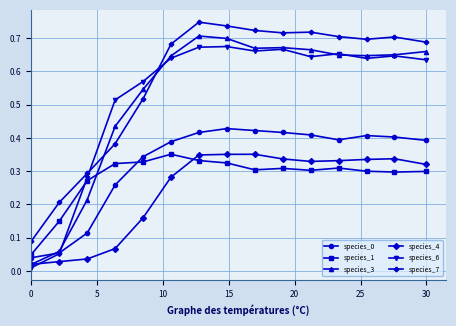

Count the species_1 values in the range 0 to 1.

15